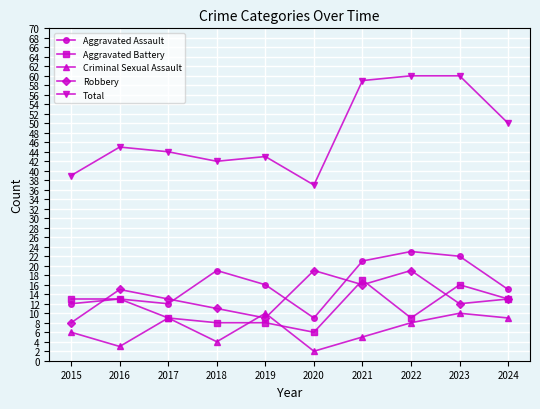

Reading right to left, extract all data points from this chart.

Aggravated Assault: 15	22	23	21	9	16	19	12	13	12
Aggravated Battery: 13	16	9	17	6	8	8	9	13	13
Criminal Sexual Assault: 9	10	8	5	2	10	4	9	3	6
Robbery: 13	12	19	16	19	9	11	13	15	8
Total: 50	60	60	59	37	43	42	44	45	39